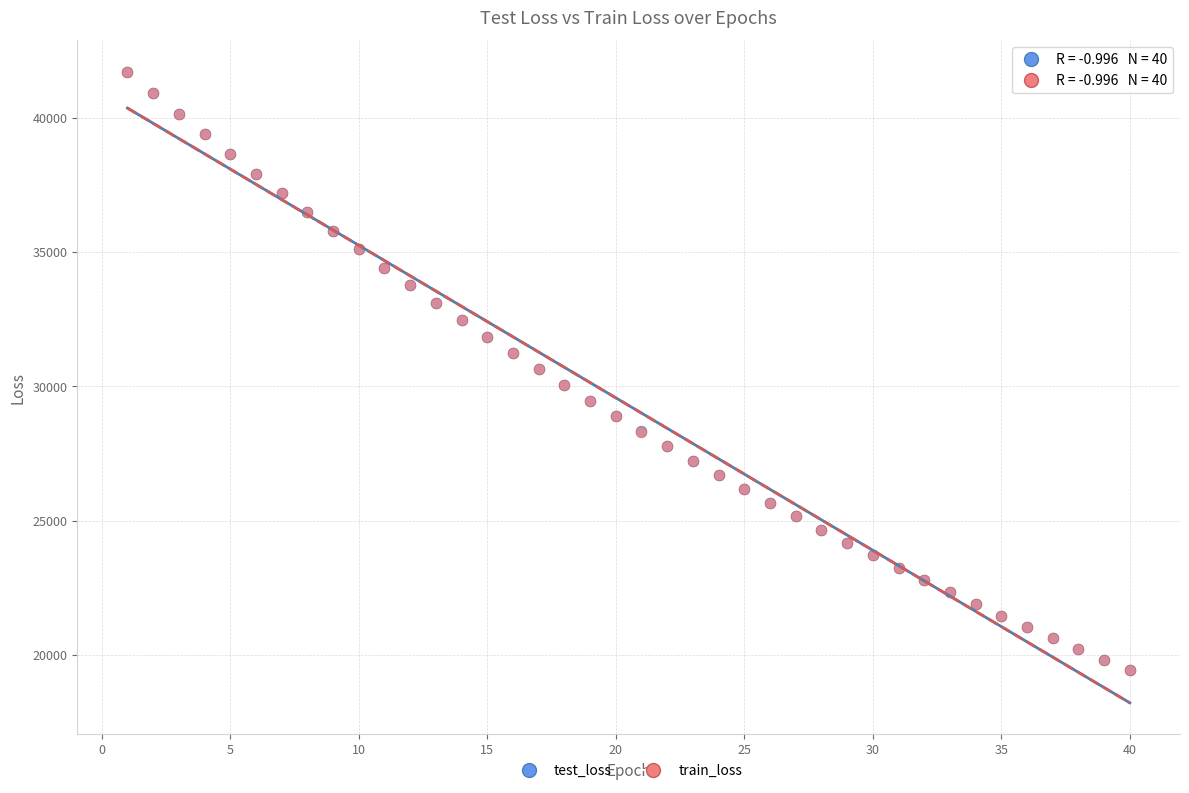

What are all the series names shown in the legend?

test_loss, train_loss